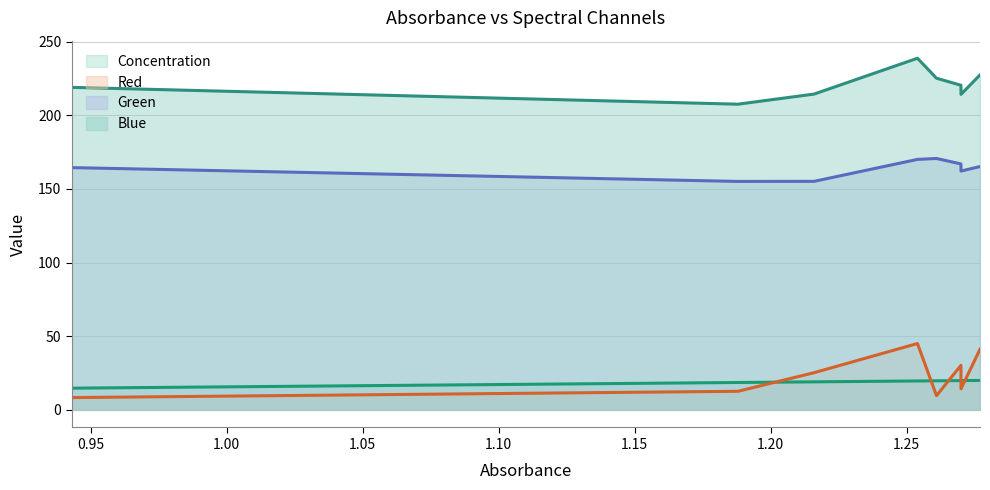

True or false: Green and Concentration cross at least once.

False